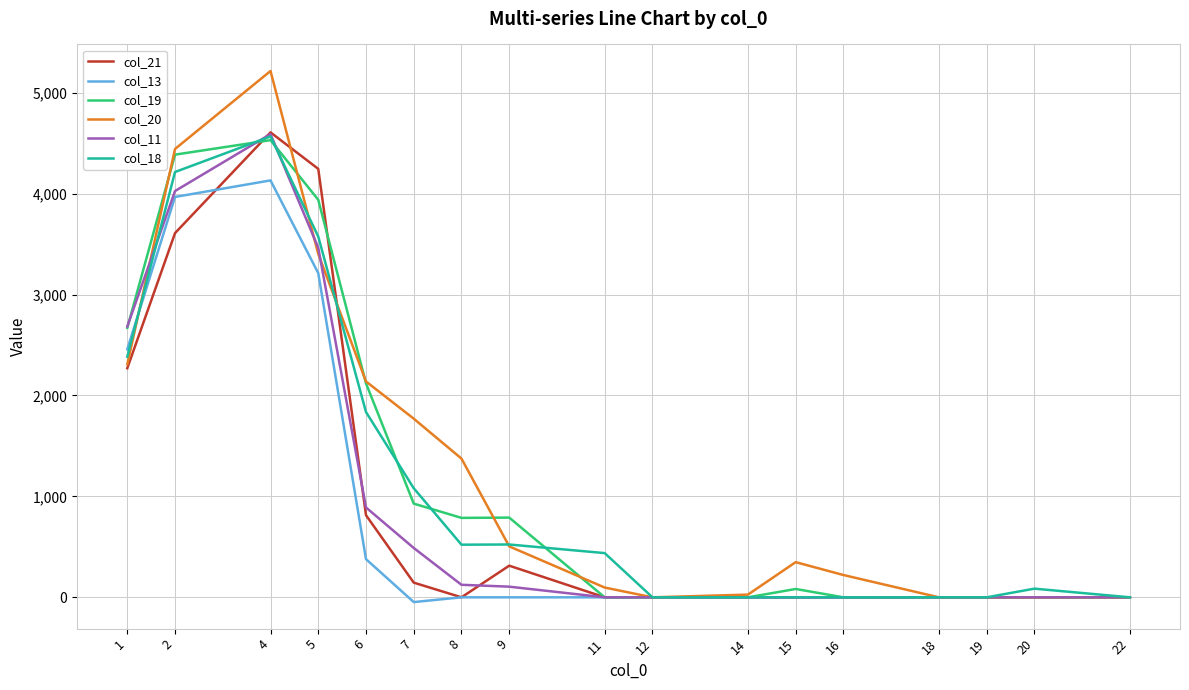

Is this an area chart (filled region under the line)?

No